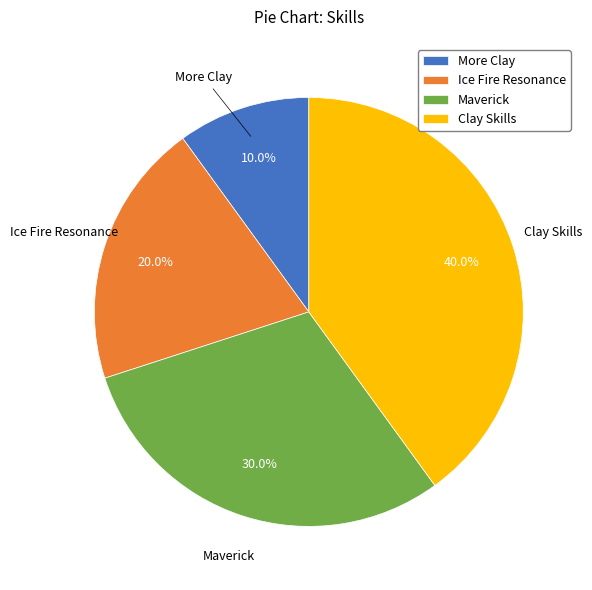

To the nearest percent, what is the difference between the largest and smallest slice percentages?

30%